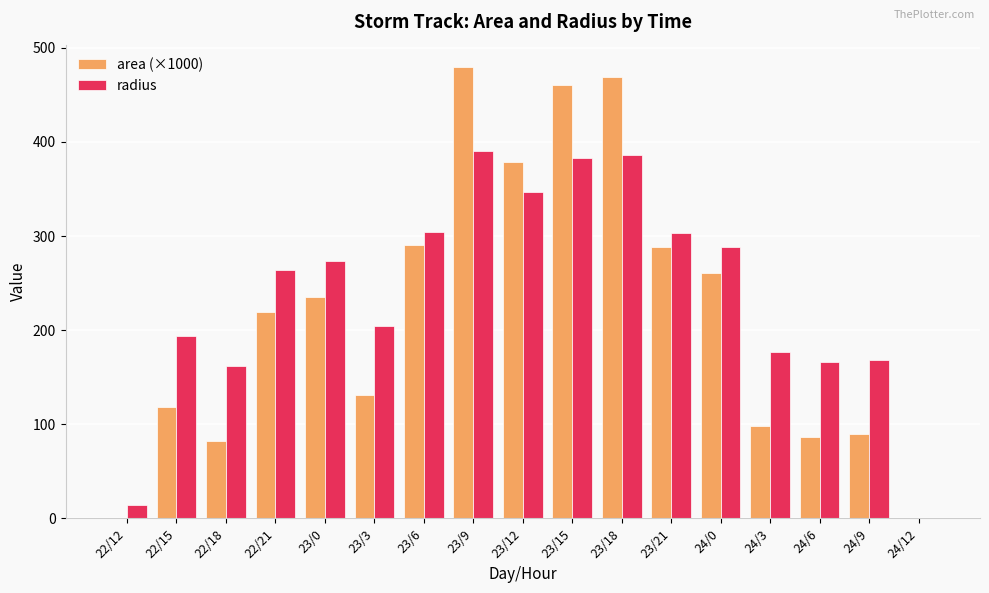

What are all the series names shown in the legend?

area (×1000), radius